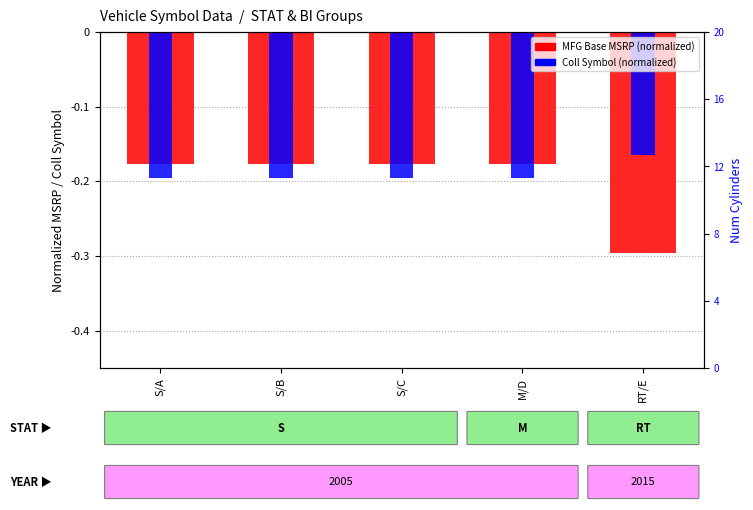

What is the greatest value displayed?

-0.2